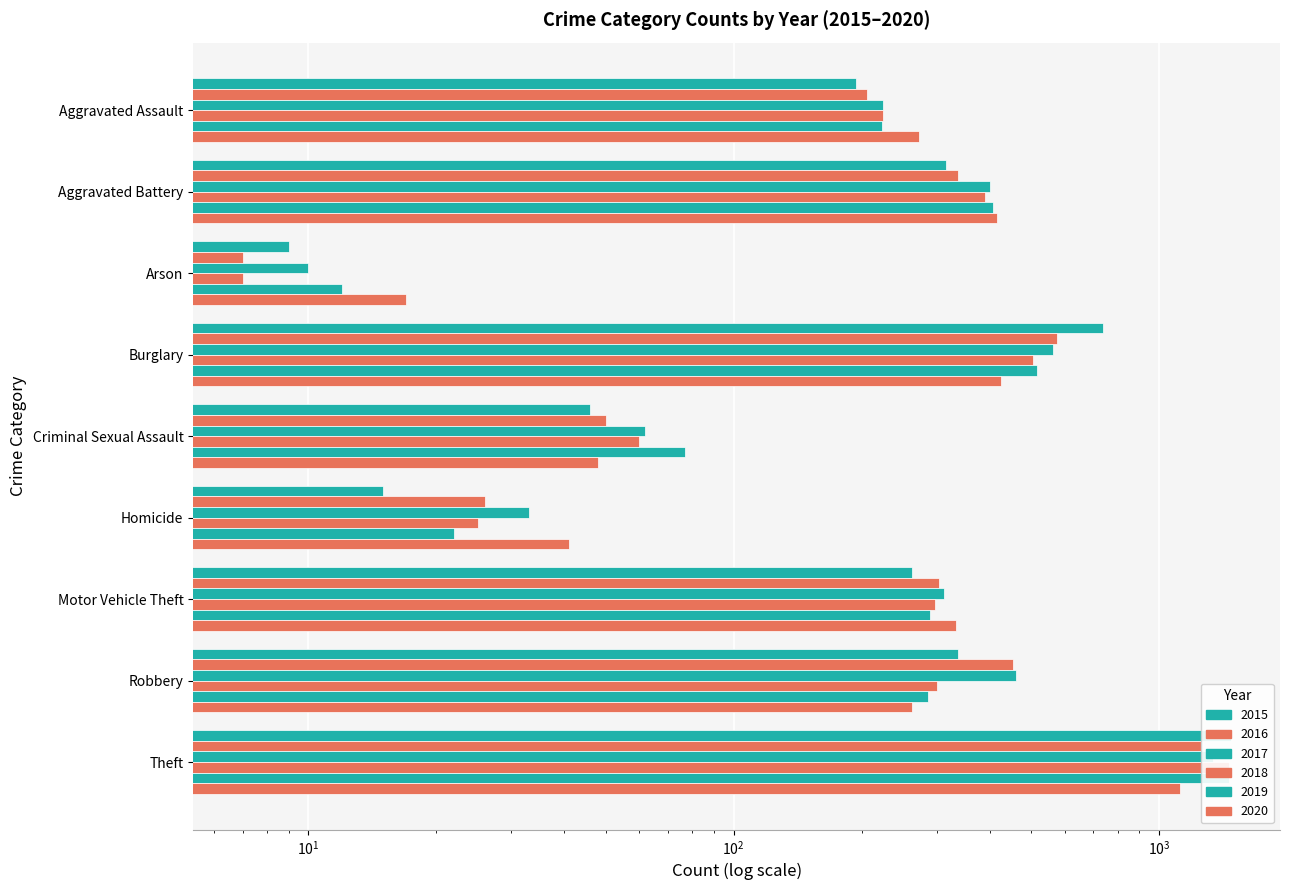

Which category has the highest value in the 2017 series?

Theft